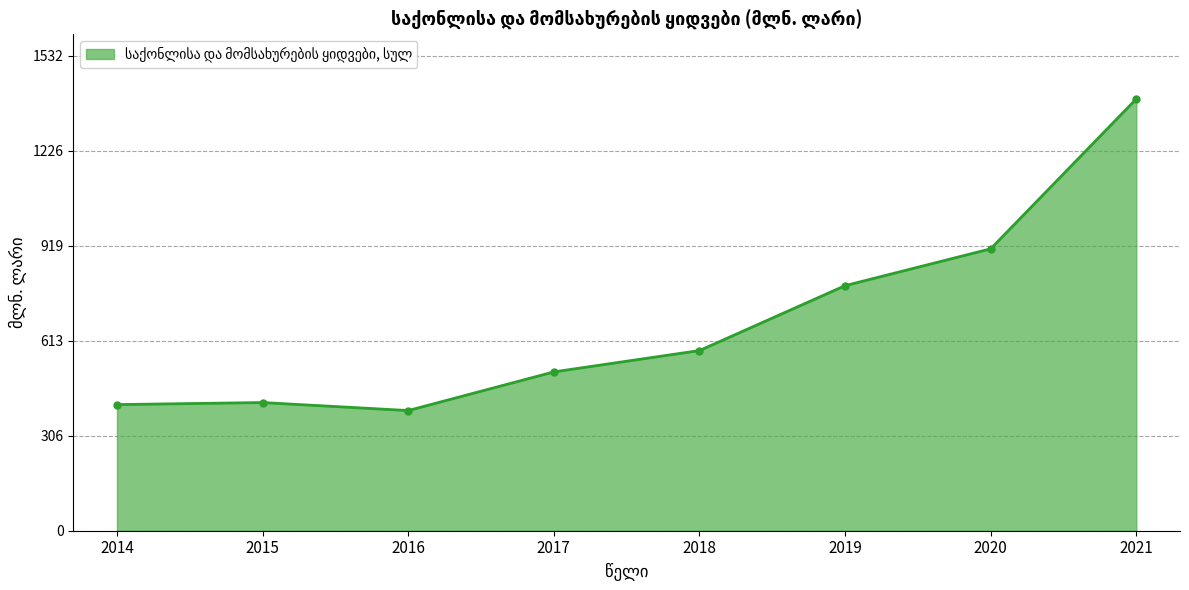

What is the greatest value displayed?

1393.0